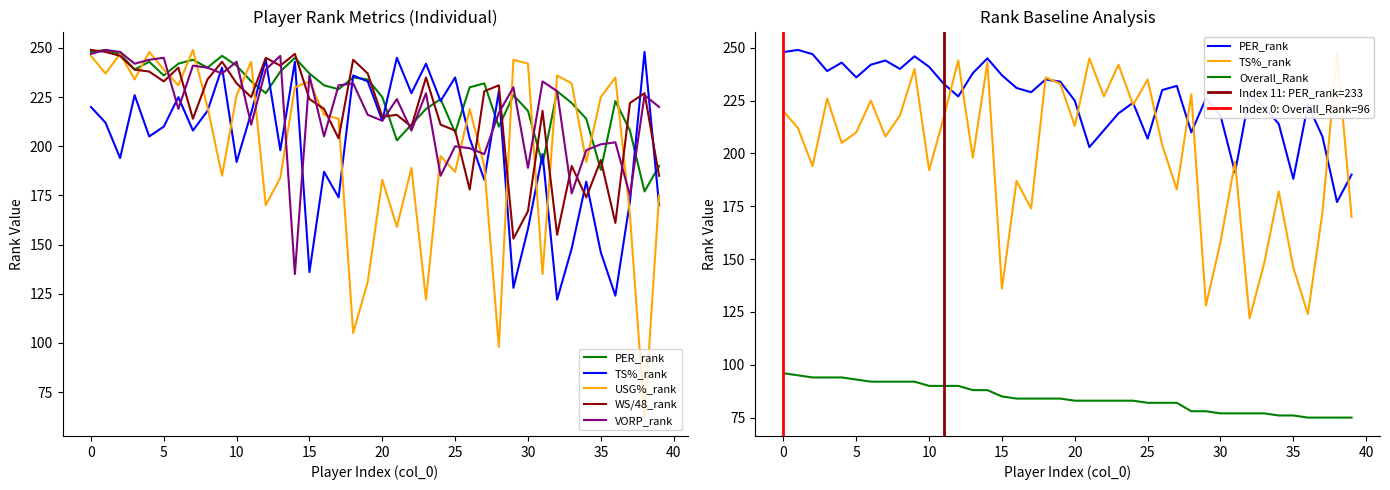

True or false: WS/48_rank and Overall_Rank intersect in this chart.

False